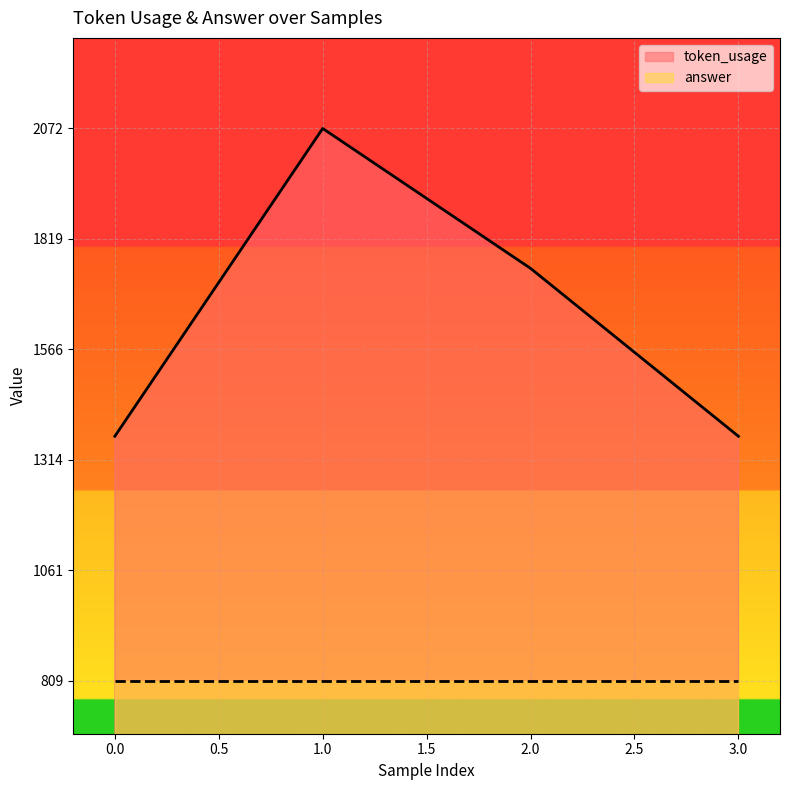

Count the number of values greater than 1752.

1